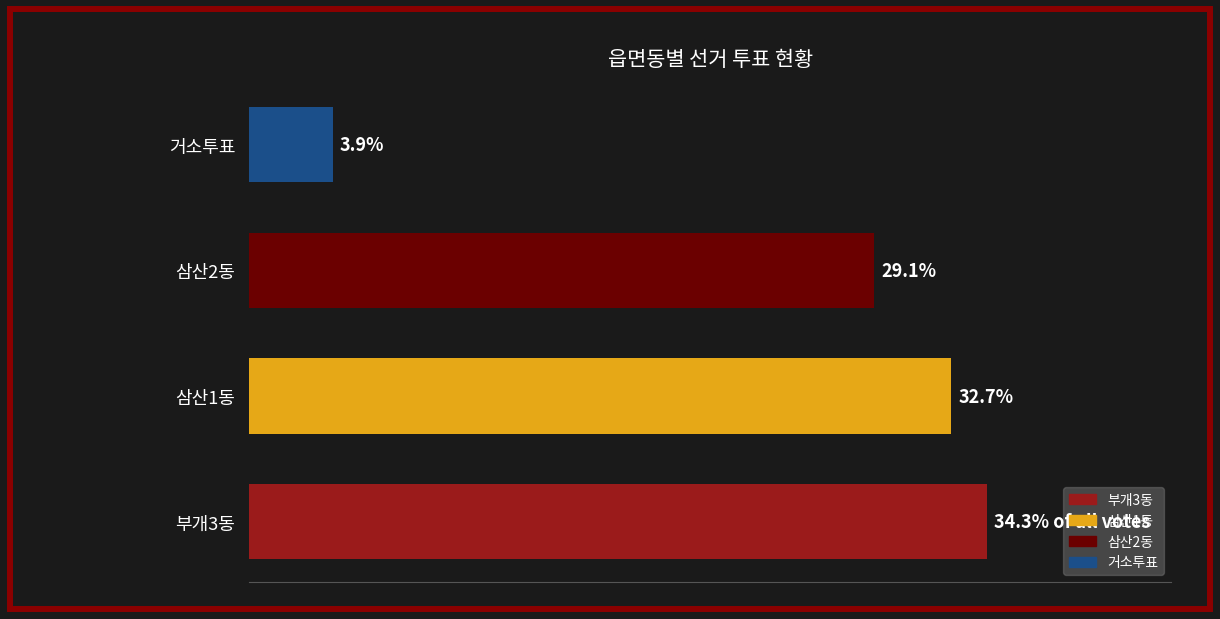

Does the chart contain any negative values?

No